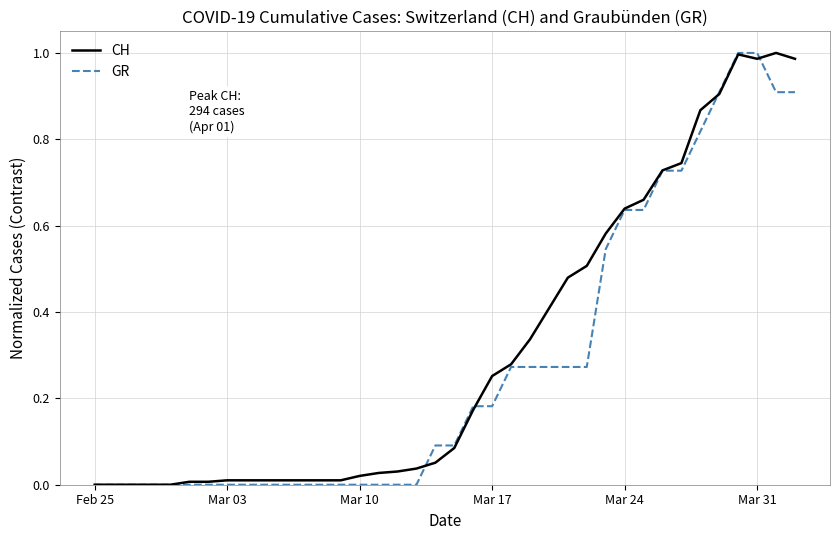

What is the difference between the second highest and second lowest values in the GR series?

1.0